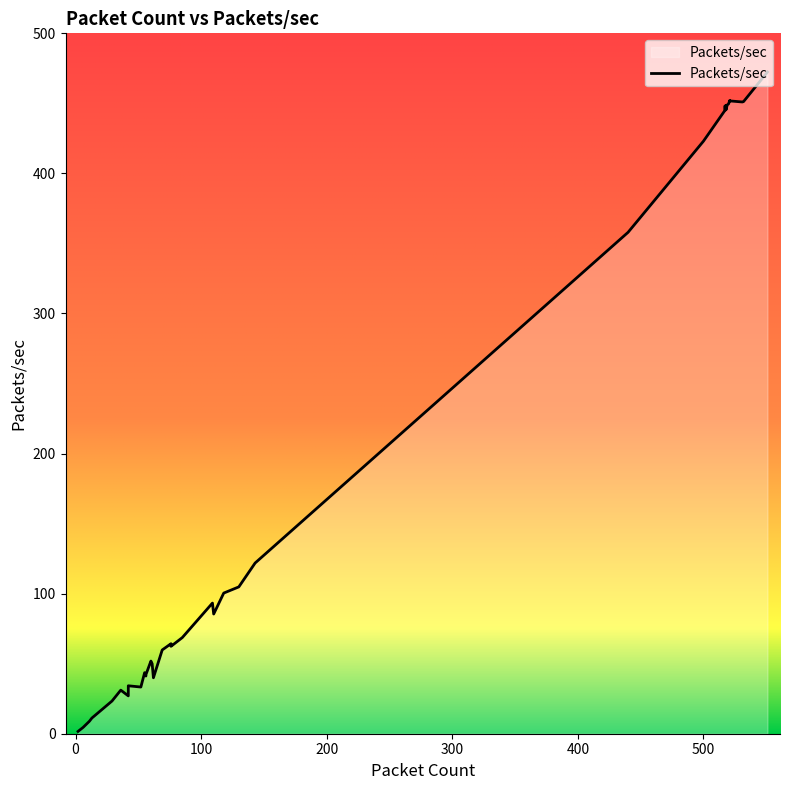

What is the maximum value shown in the chart?

472.4